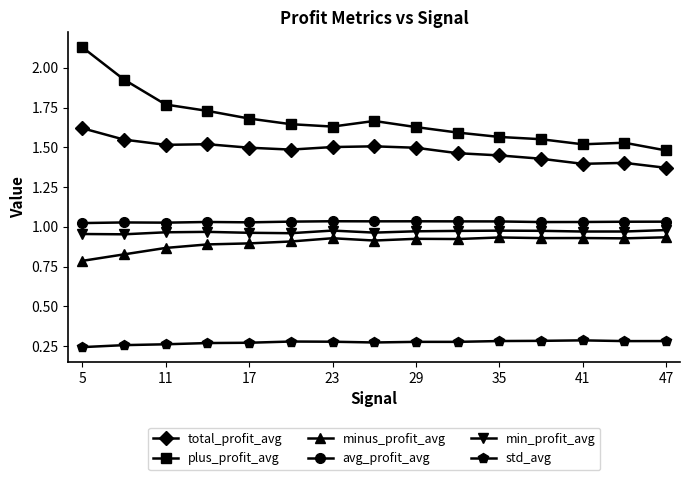

Rank the series by their maximum value, from highest to lowest.

plus_profit_avg, total_profit_avg, avg_profit_avg, min_profit_avg, minus_profit_avg, std_avg